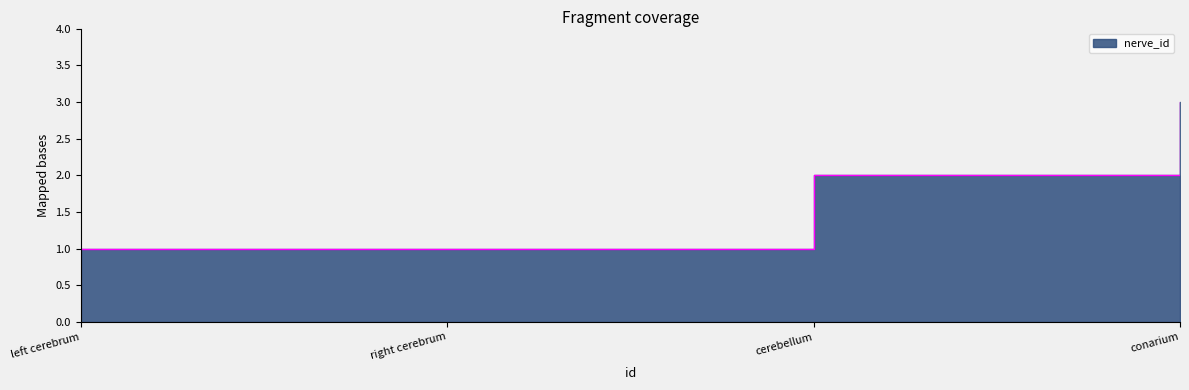

Where does the data first go above 2?

conarium